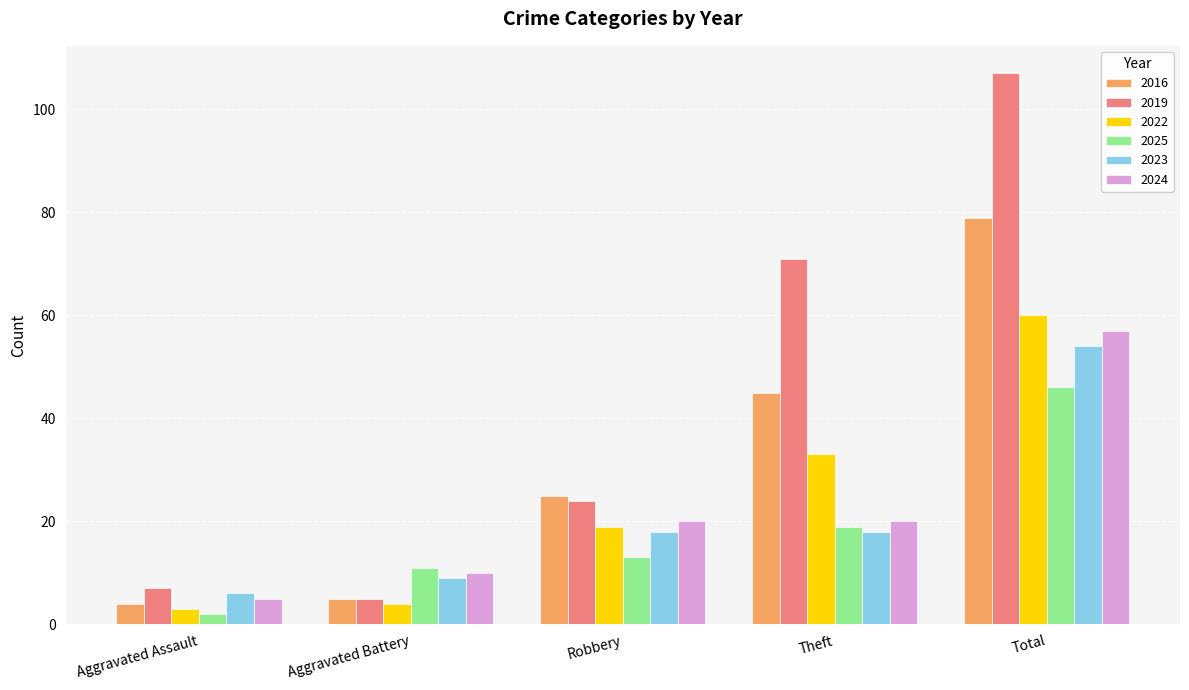

Which series has the largest total across all categories?

2019